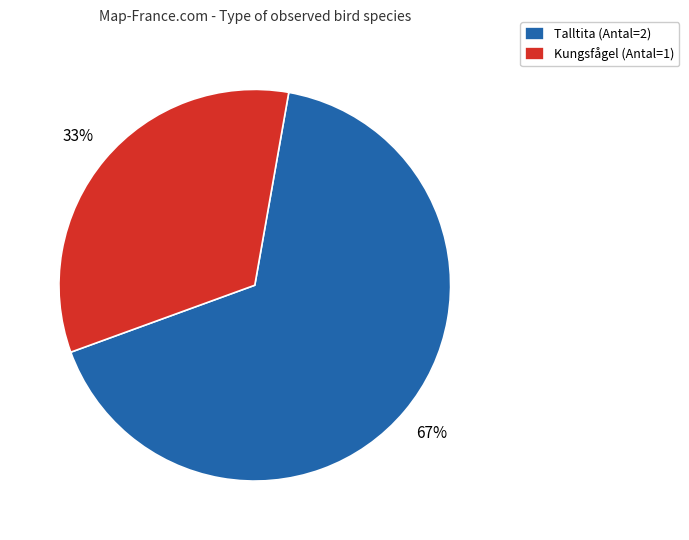

Which category has the biggest portion of the pie?

Talltita